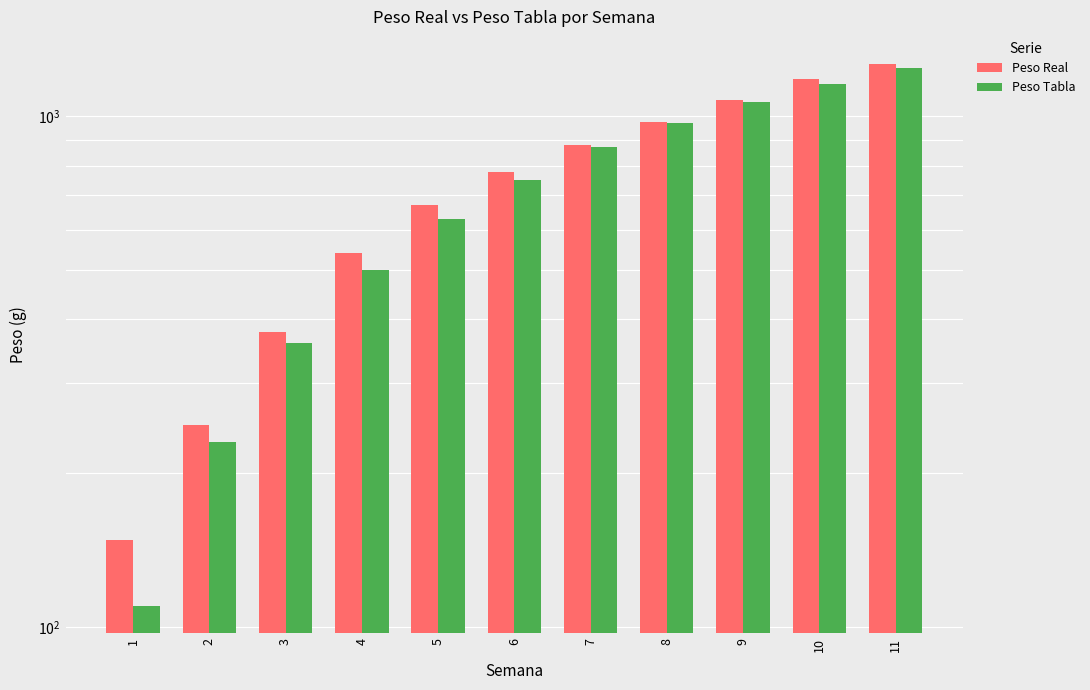

At which category does the chart reach its peak across all series?

11